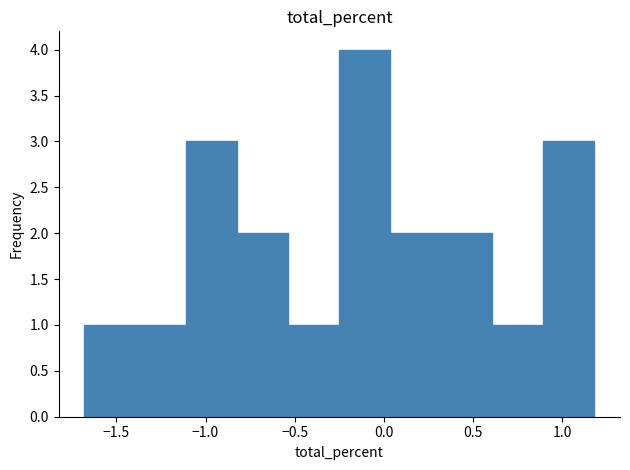

What is the height of the bar covering 0.60 to 0.90 on the x-axis? Neither the bar edges nor the heights are printed on the chart, so give them approximately, as read against the axes.

1